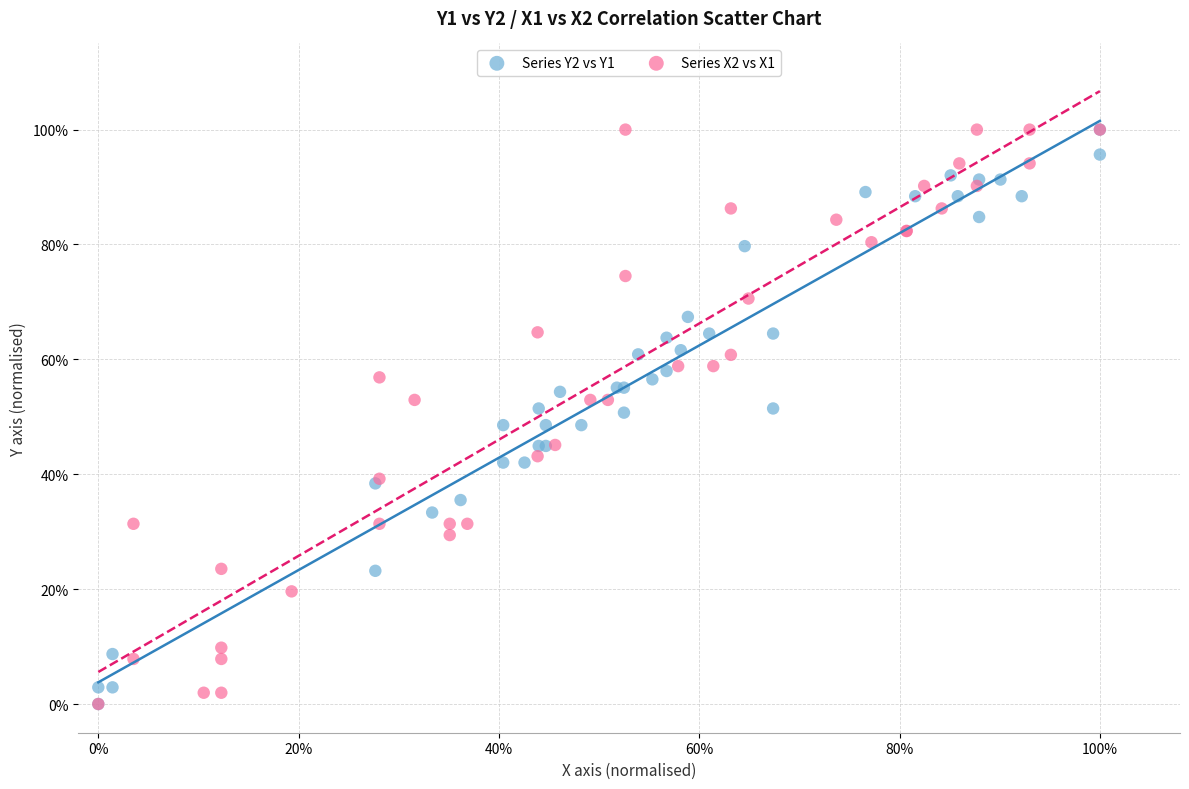

What are all the series names shown in the legend?

Series Y2 vs Y1, Series X2 vs X1